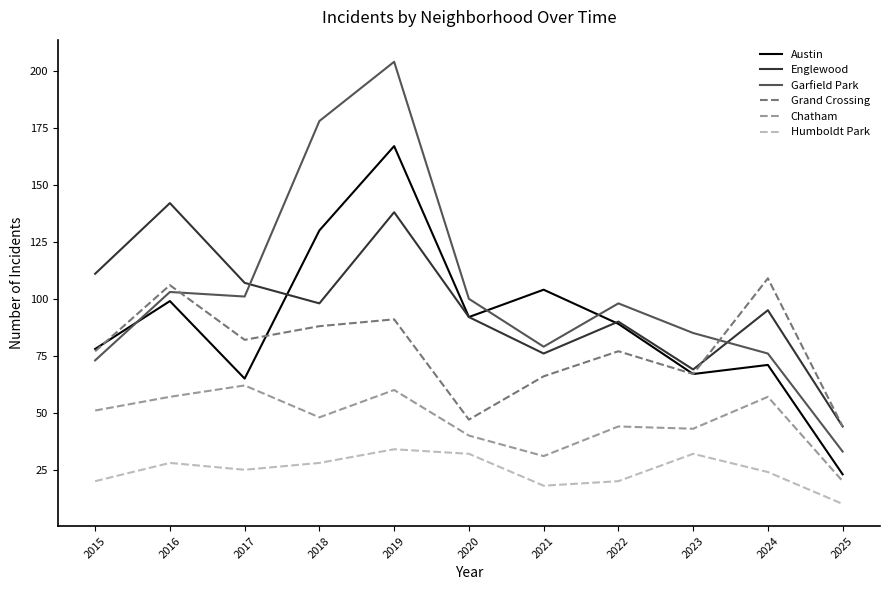

Reading left to right, what are all the values shown in this chart?

Austin: 78	99	65	130	167	92	104	89	67	71	23
Englewood: 111	142	107	98	138	92	76	90	69	95	44
Garfield Park: 73	103	101	178	204	100	79	98	85	76	33
Grand Crossing: 77	106	82	88	91	47	66	77	67	109	44
Chatham: 51	57	62	48	60	40	31	44	43	57	20
Humboldt Park: 20	28	25	28	34	32	18	20	32	24	10